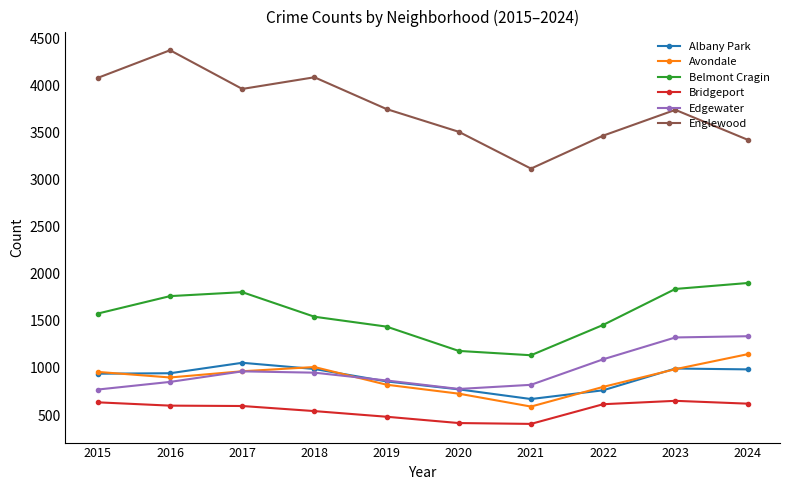

What is the difference between the Avondale values at 2022 and 2016?

100